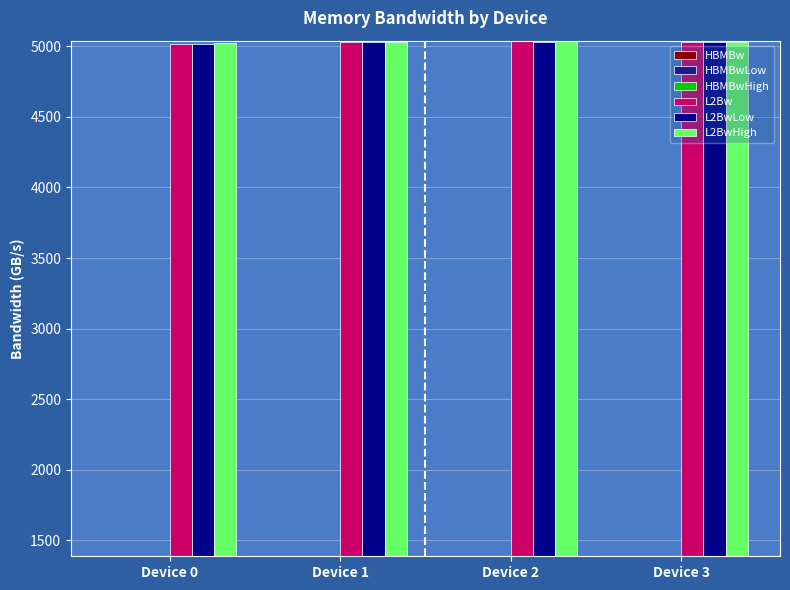

Reading right to left, list all the values displayed in this chart.

HBMBw: 1388.6	1389.3	1388.7	1389.2
HBMBwLow: 1388.0	1388.7	1388.2	1388.7
HBMBwHigh: 1389.1	1389.8	1389.3	1389.7
L2Bw: 5032.7	5036.4	5030.3	5018.1
L2BwLow: 5031.0	5034.1	5028.2	5015.1
L2BwHigh: 5034.4	5038.7	5032.4	5021.0